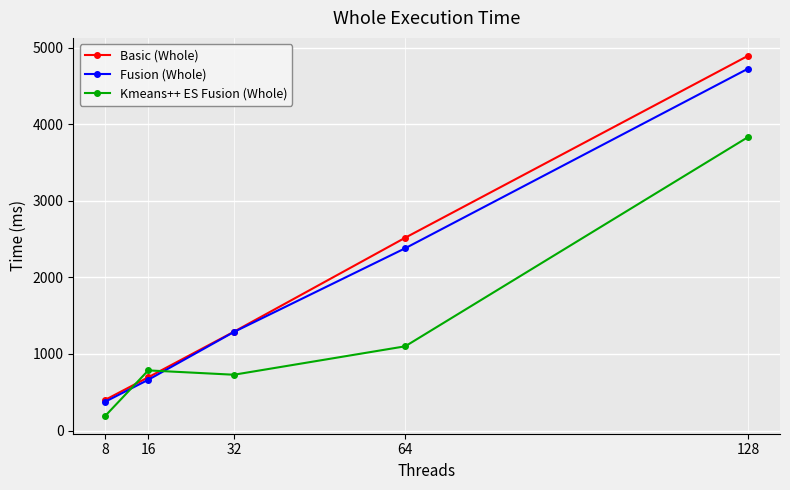

At which label is Basic (Whole) closest to 2648?

64